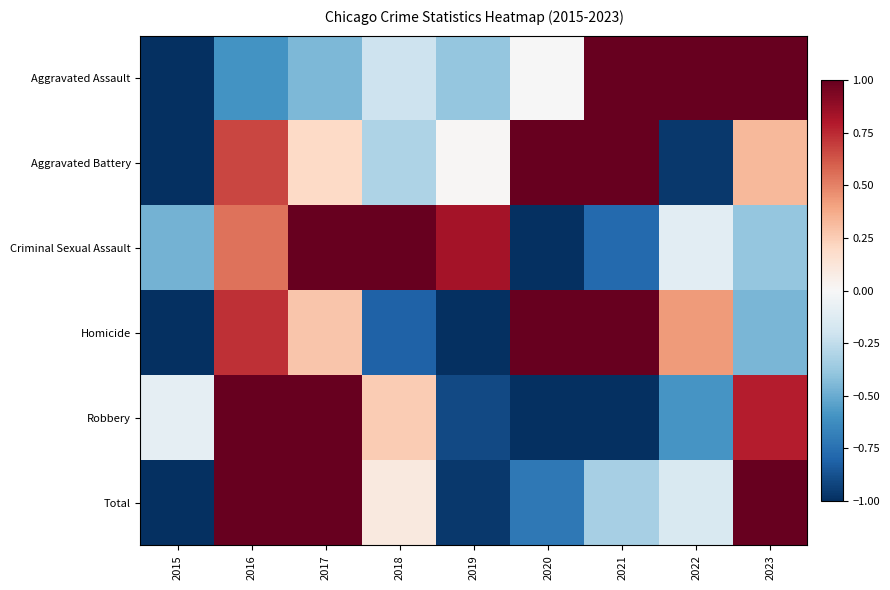

Count the number of data series in this chart.

6